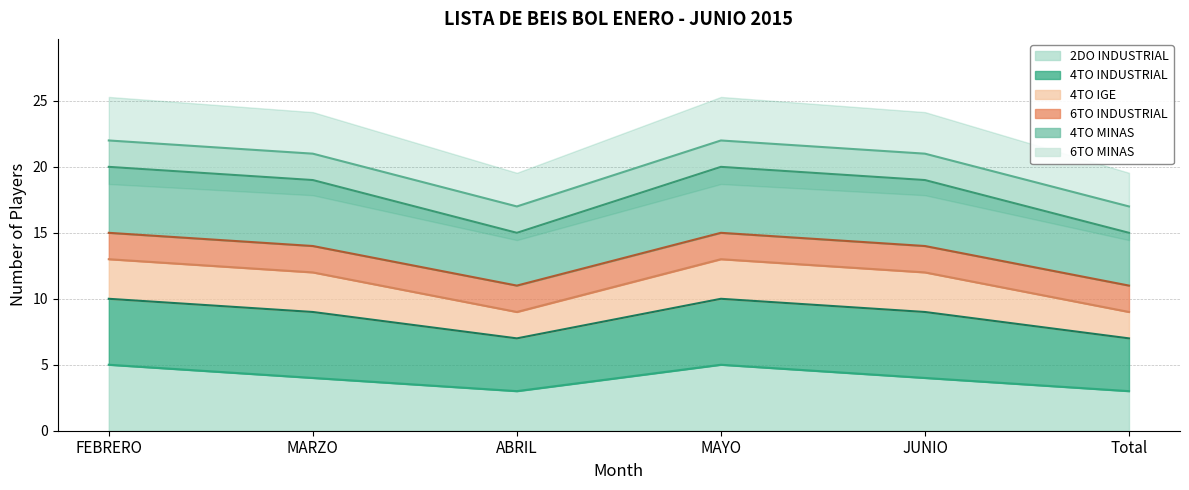

Rank the series at ABRIL from lowest to highest value.

2DO INDUSTRIAL, 4TO INDUSTRIAL, 4TO IGE